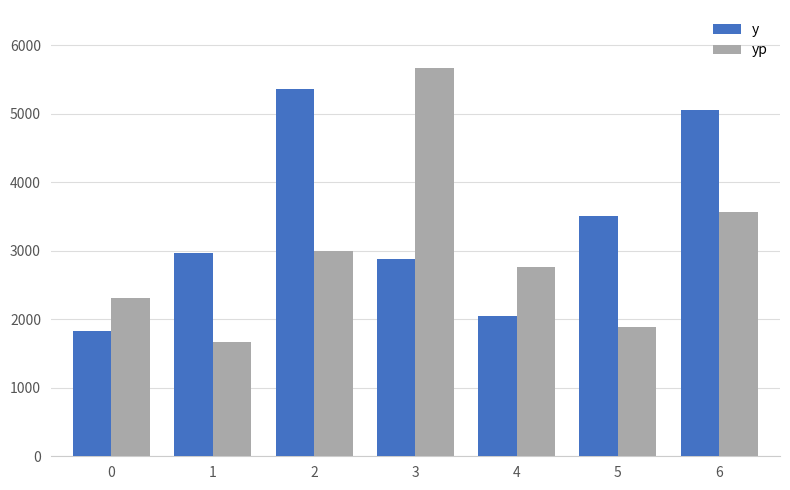

What is the spread (max minus min) of values at 5?

1619.3